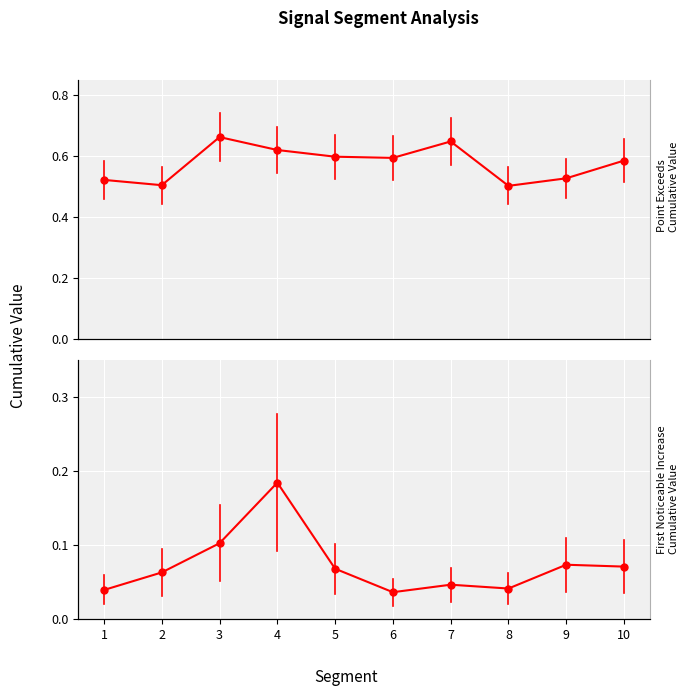

At how many categories does at least one series exceed 0?

10